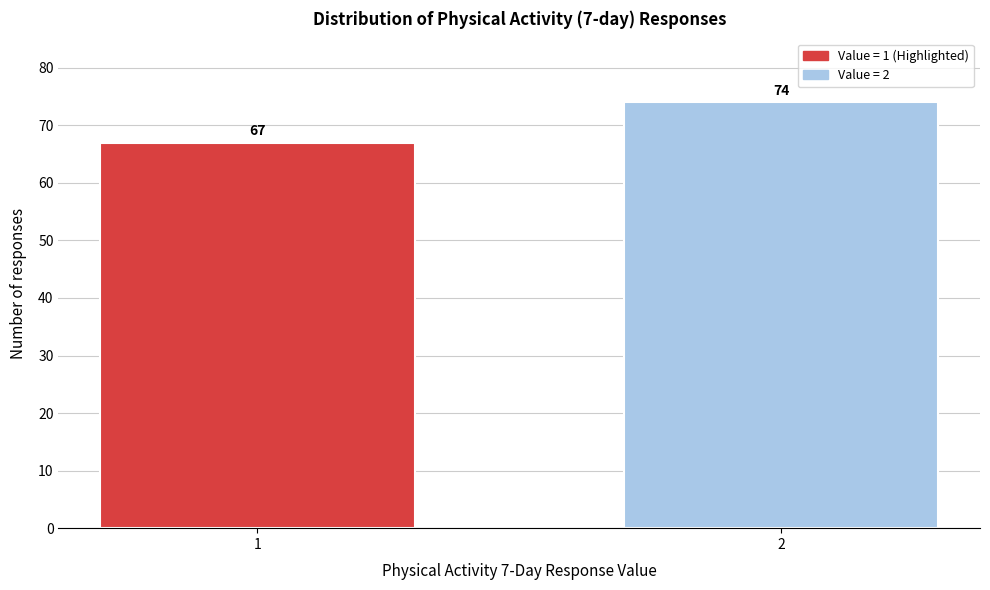

Reading right to left, list all the values displayed in this chart.

2=74	1=67